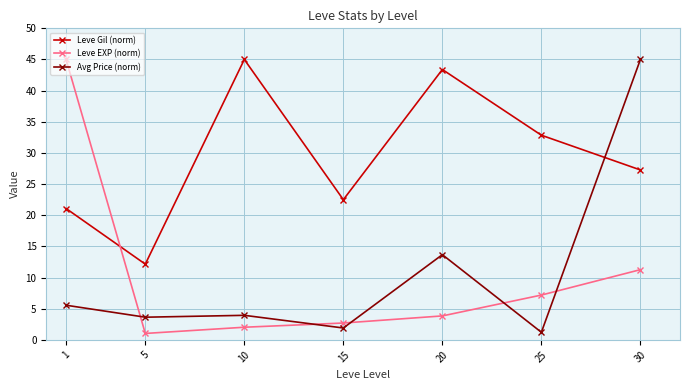

What is the difference between the maximum and minimum values in the Leve Gil (norm) series?

32.8